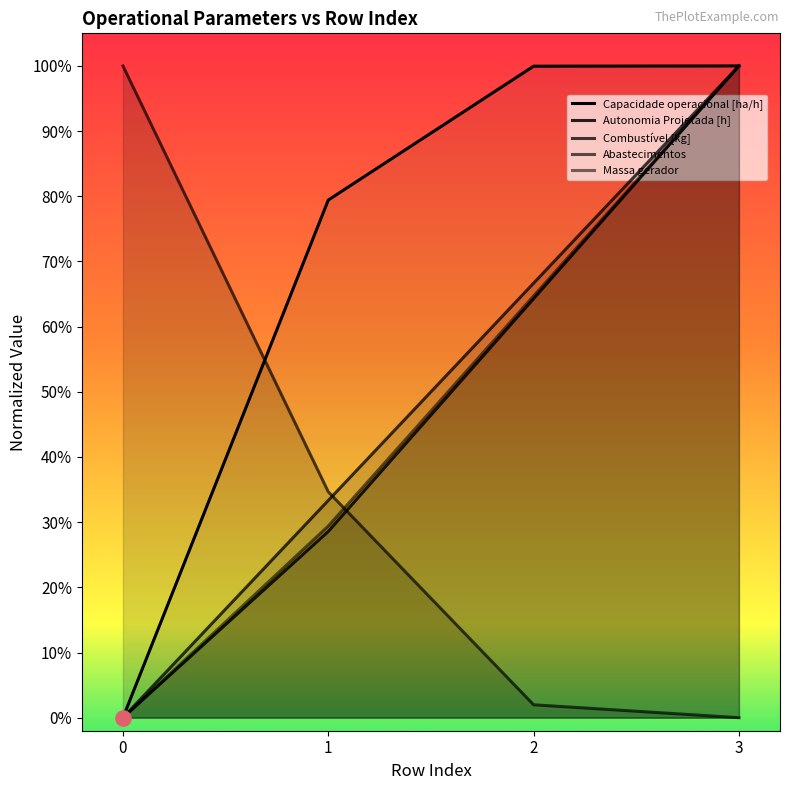

What are all the series names shown in the legend?

Capacidade operacional [ha/h], Autonomia Projetada [h], Combustível [kg], Abastecimentos, Massa gerador